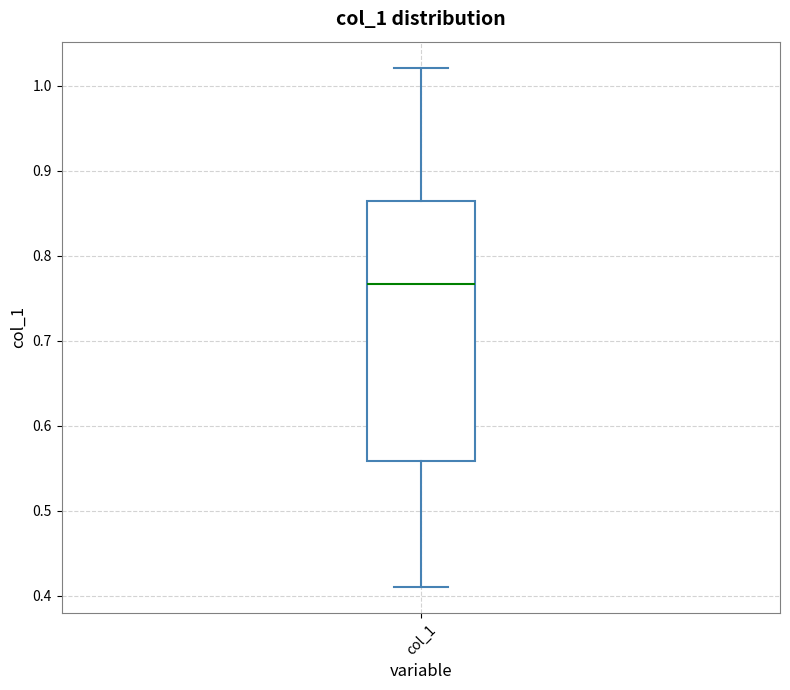

Transcribe this box plot: give where the median line is, the range the box spans, and where the two whiskers end, as read against the y-axis. The values are not printed on the chart, so give them approximately, as read against the axis.

median 0.77, box 0.56 to 0.86, whiskers 0.41 to 1.02